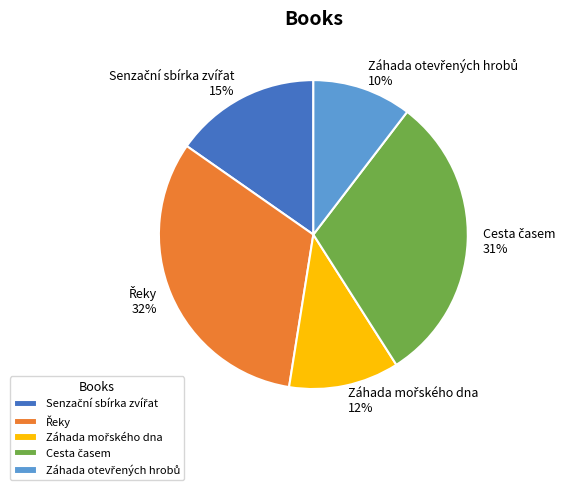

Is there a majority slice in this chart?

No